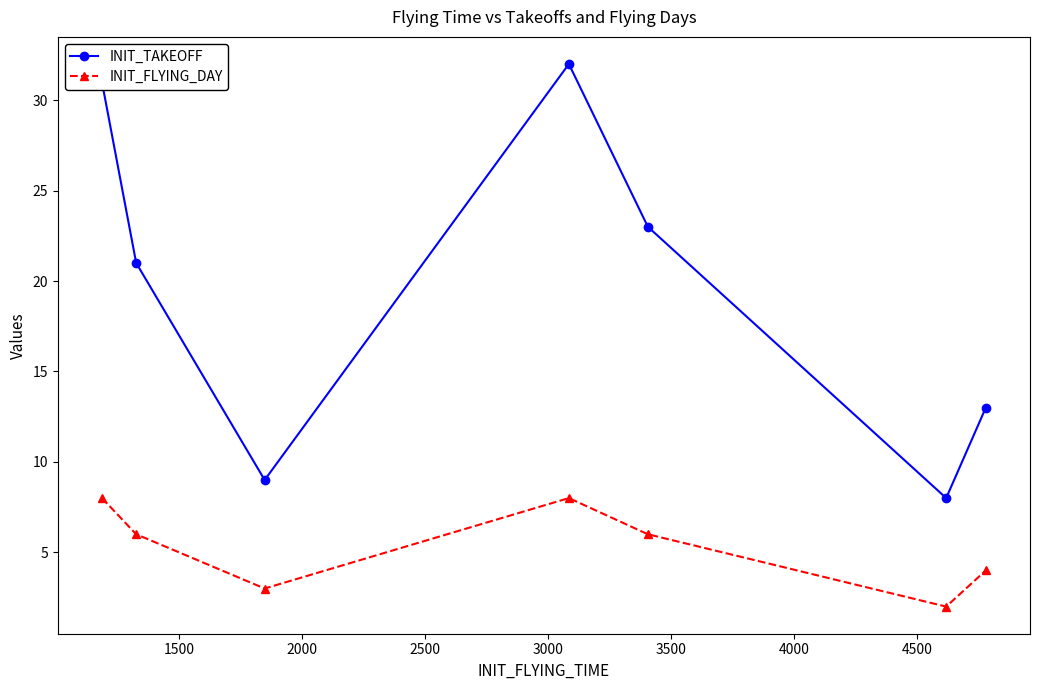

What is the average value of the INIT_FLYING_DAY series?

5